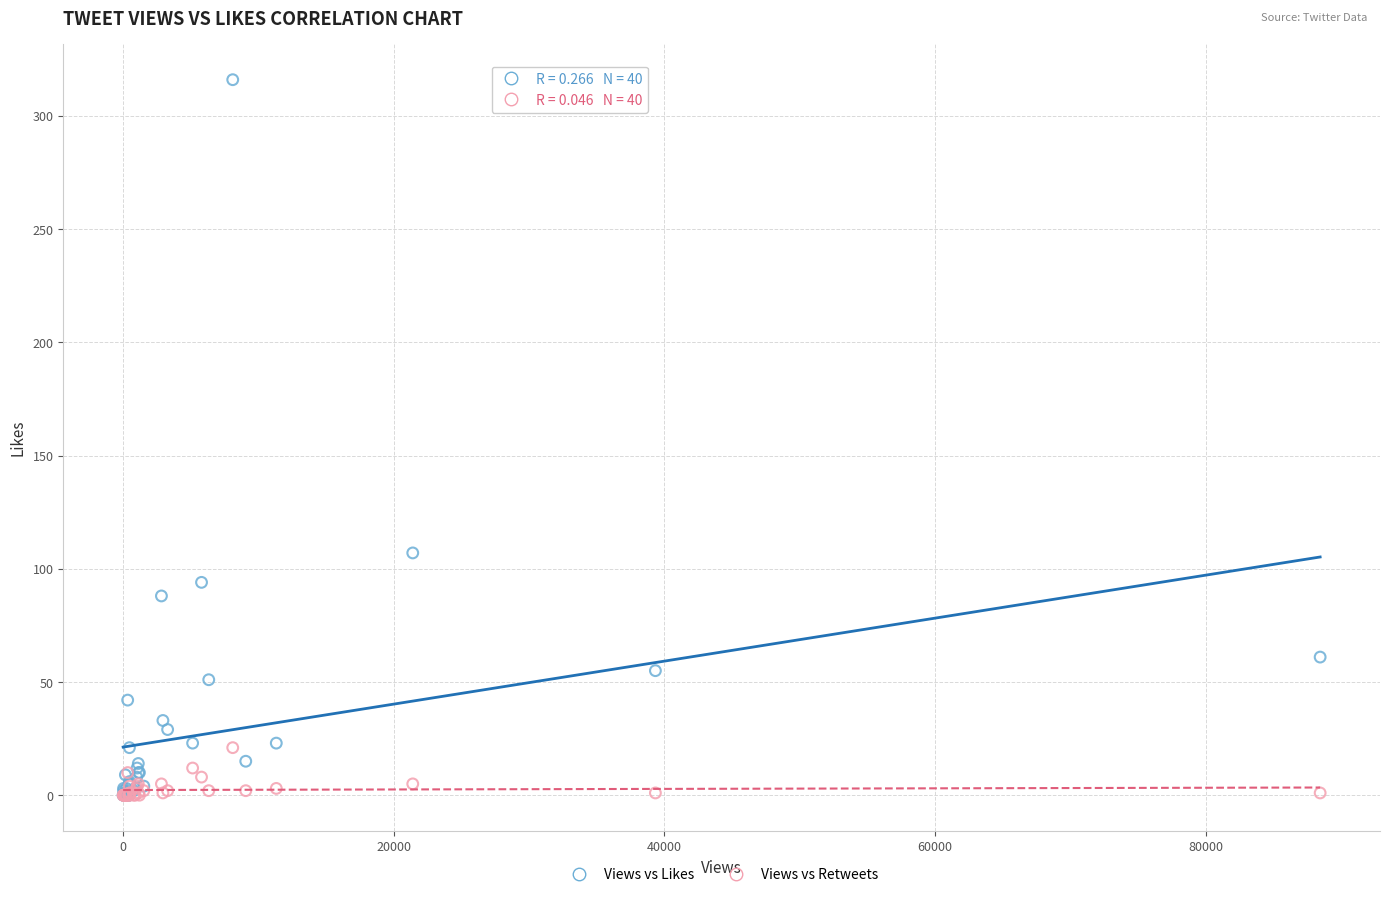

Across all series, what Y value is closest to 158?

107